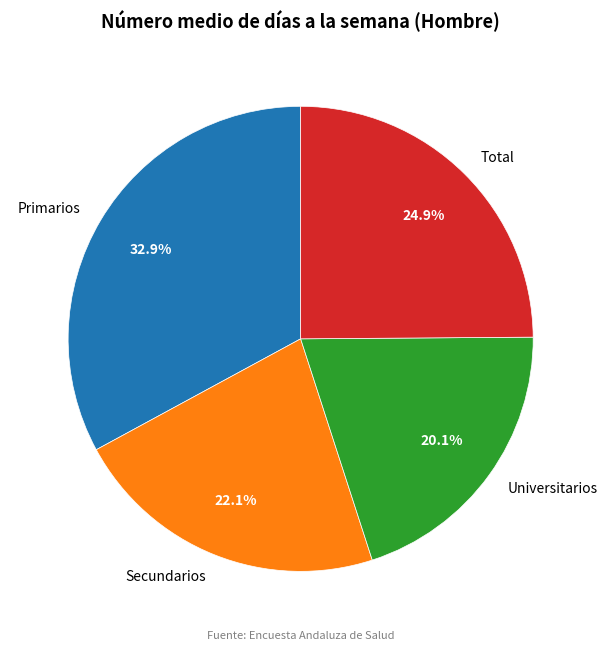

Is Universitarios the majority of the pie?

No